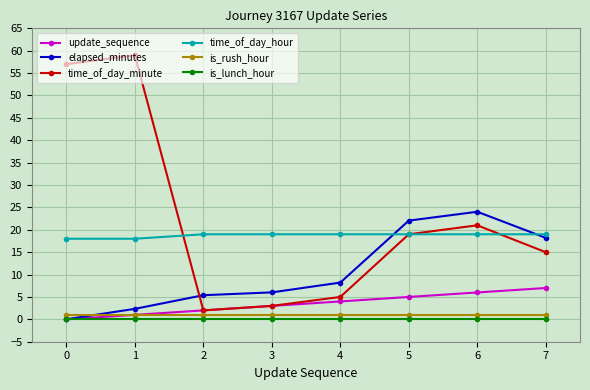

How many interior local valleys does the time_of_day_minute series have?

1